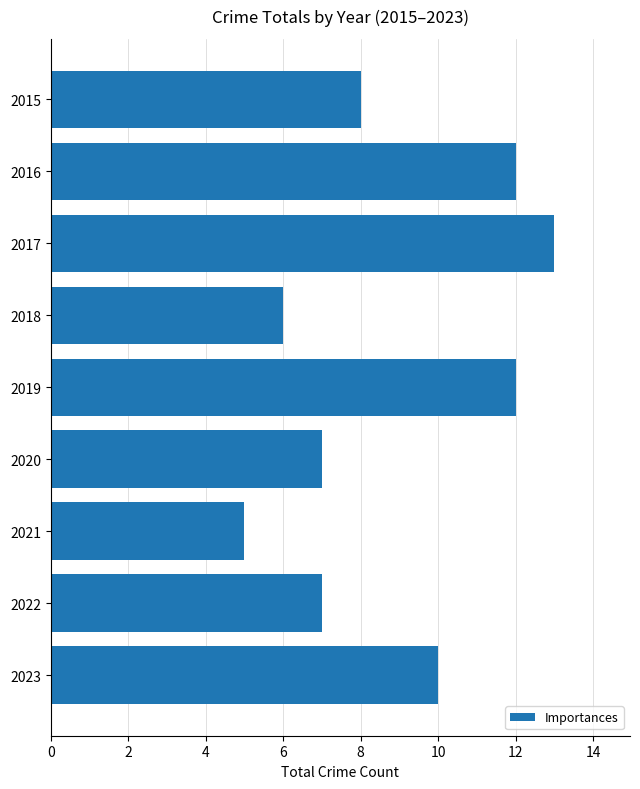

Reading top to bottom, list all the values displayed in this chart.

8	12	13	6	12	7	5	7	10